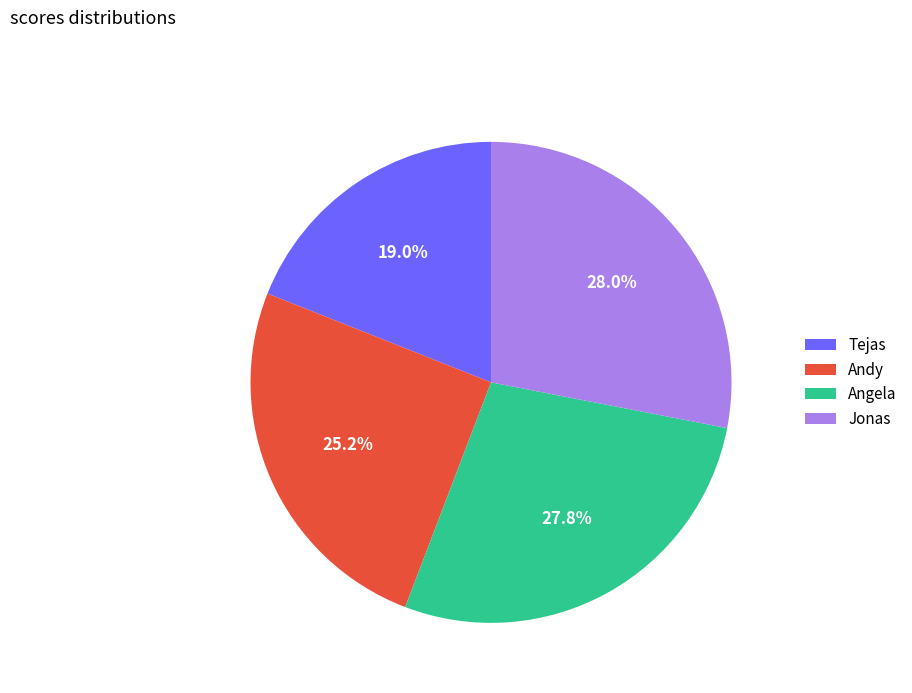

How much of the chart is everything except Tejas?

81.0%